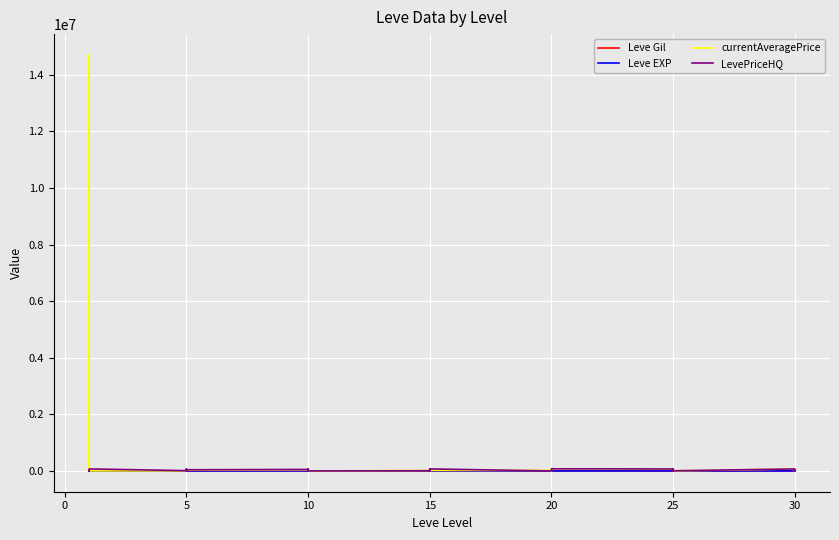

At how many categories does at least one series exceed 12964426?

1